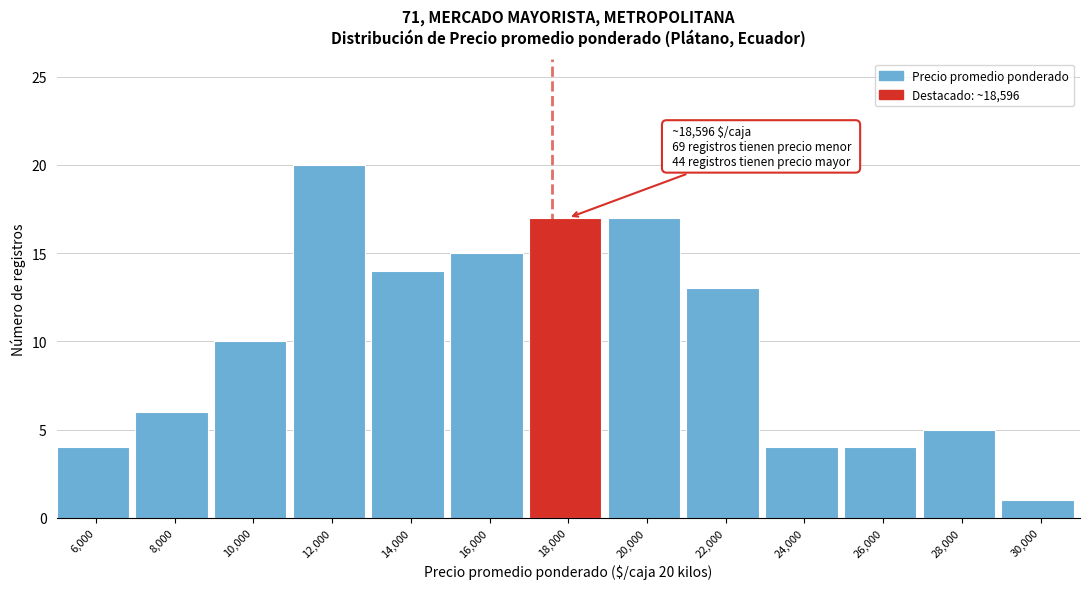

Reading left to right, what are all the values shown in this chart?

4	6	10	20	14	15	17	17	13	4	4	5	1